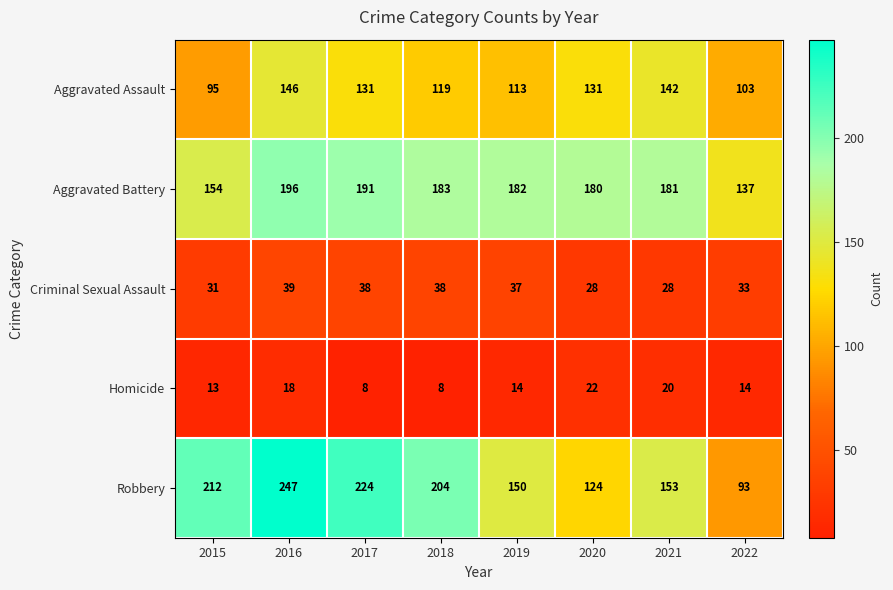

The Aggravated Battery series shows 191 at 2017. True or false?

True